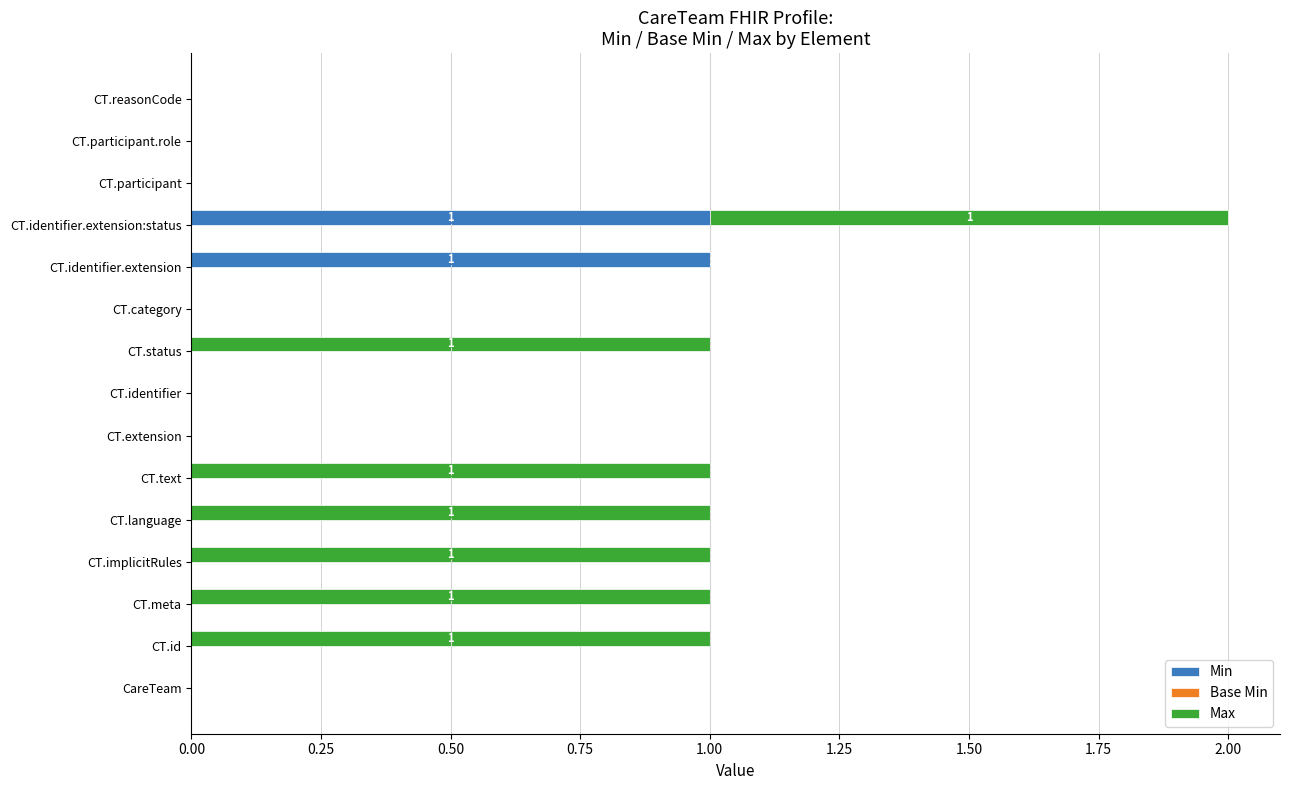

True or false: Min has a value of 2 at CT.identifier.extension.

False